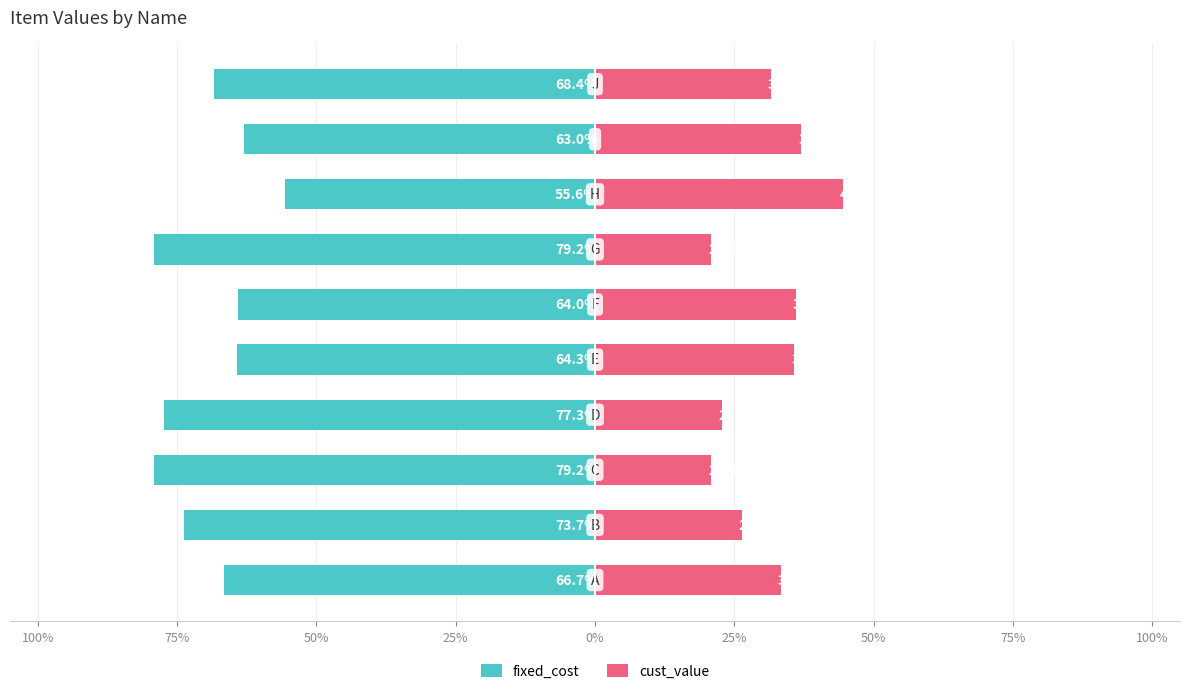

What value does the fixed_cost series have at 100%?

-66.7